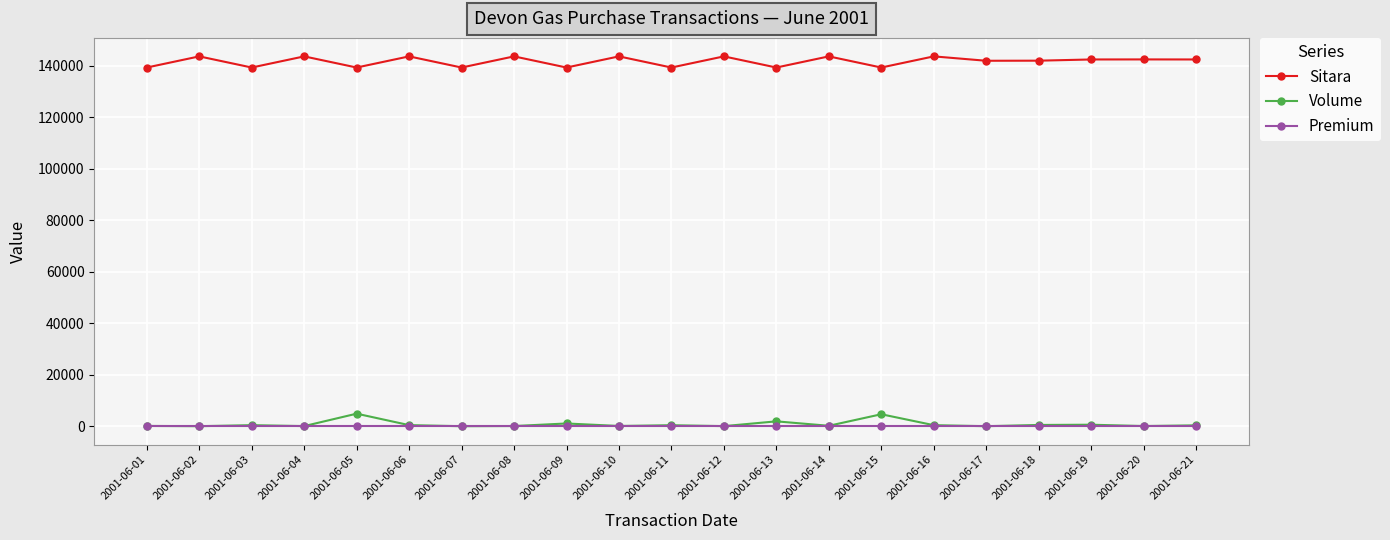

What is the value of the Sitara point at the 19th from the left?

142401.0